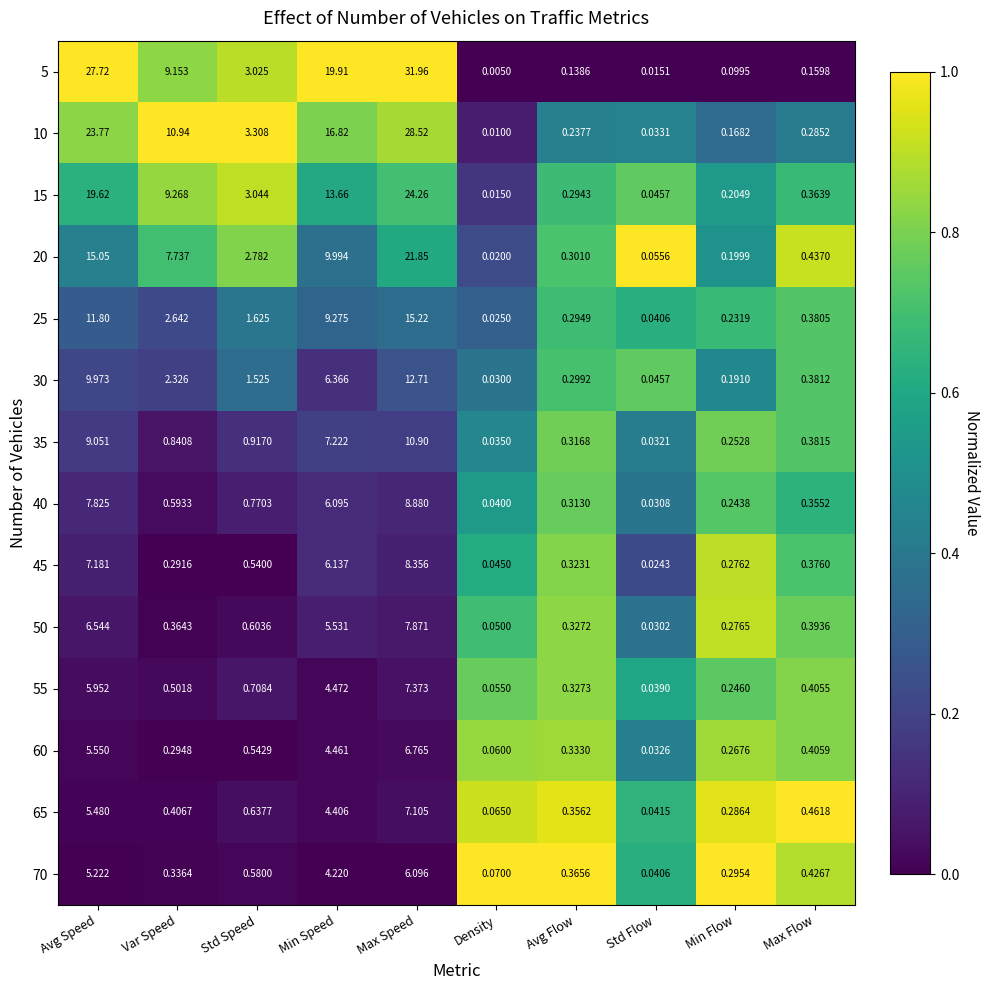

At which label is 50 closest to 3?

Std Speed